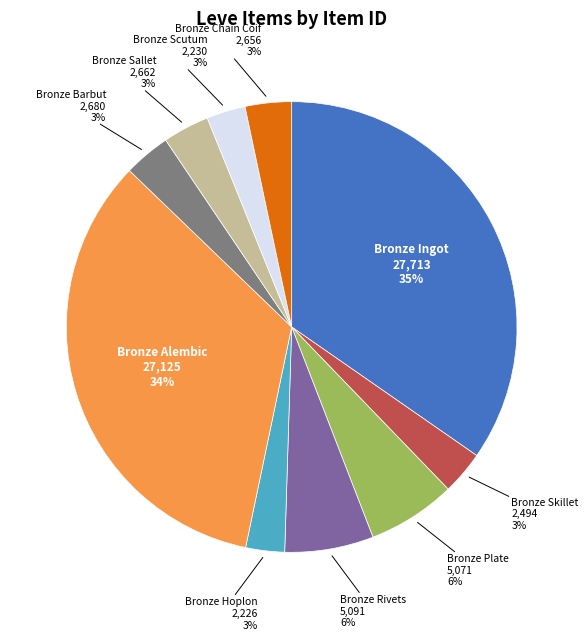

To the nearest percent, what is the difference between the largest and smallest slice percentages?

32%